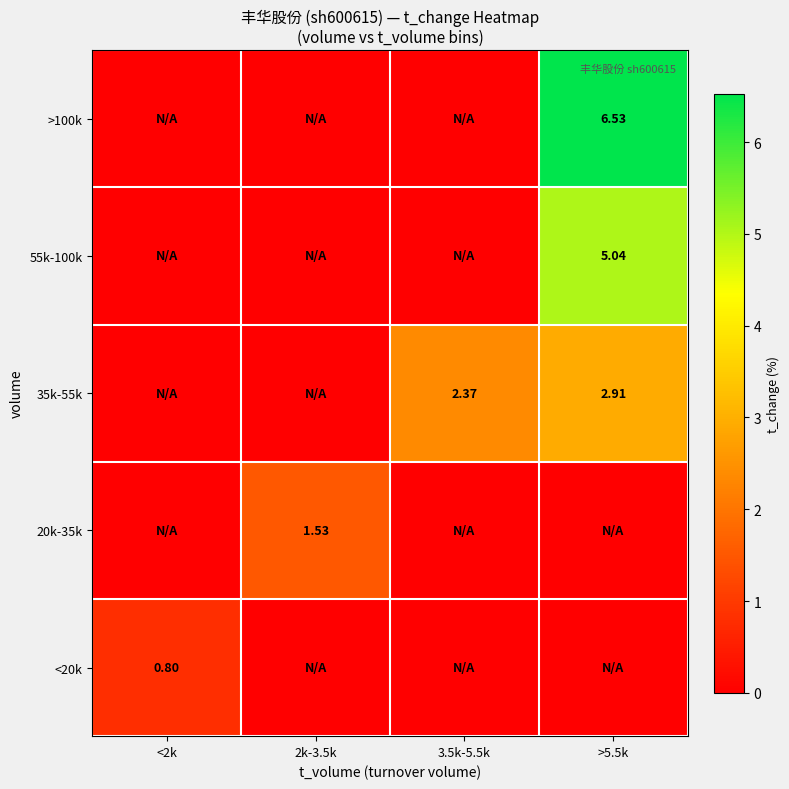

The value of 20k-35k at <2k is 0.0. True or false?

True